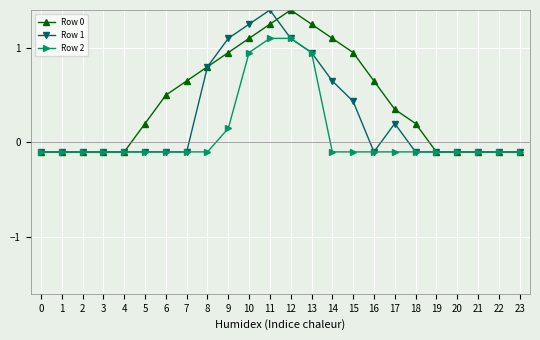

What value does the Row 2 series have at 1?

-0.1